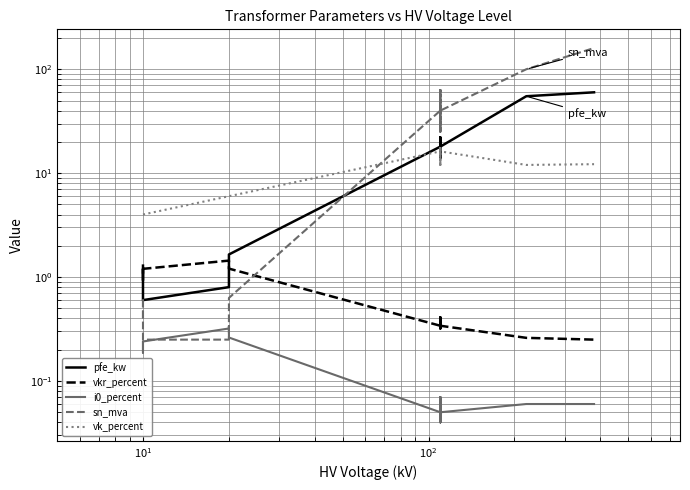

How many lines are shown in the chart?

5